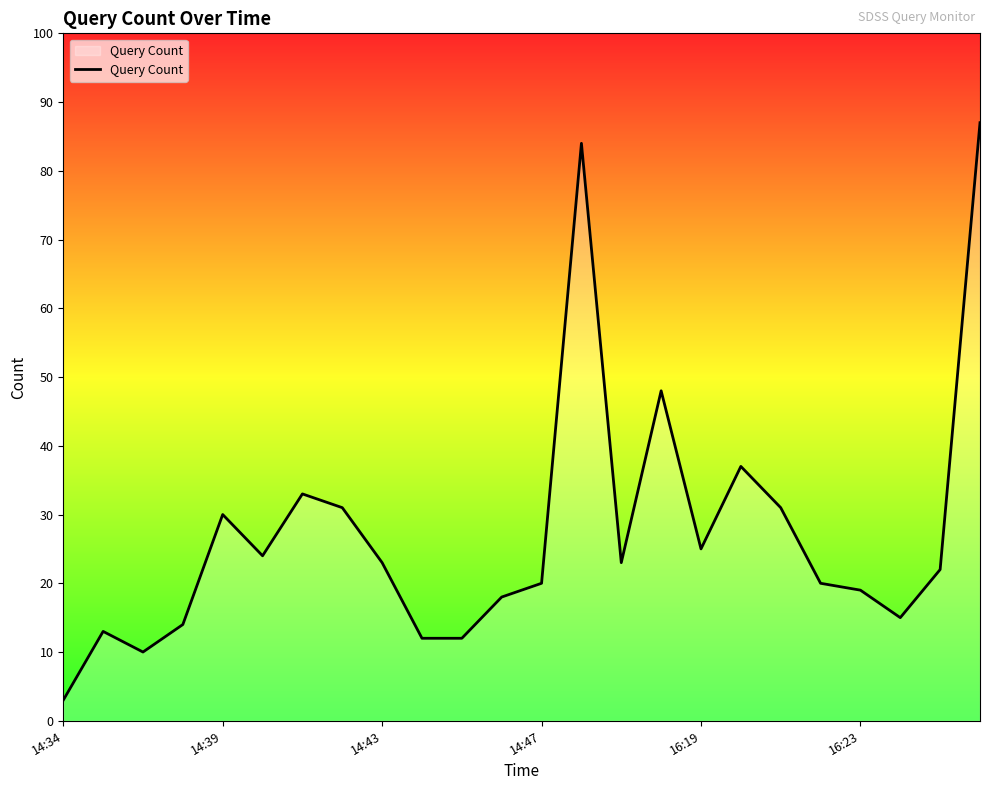

What is the smallest value displayed?

3